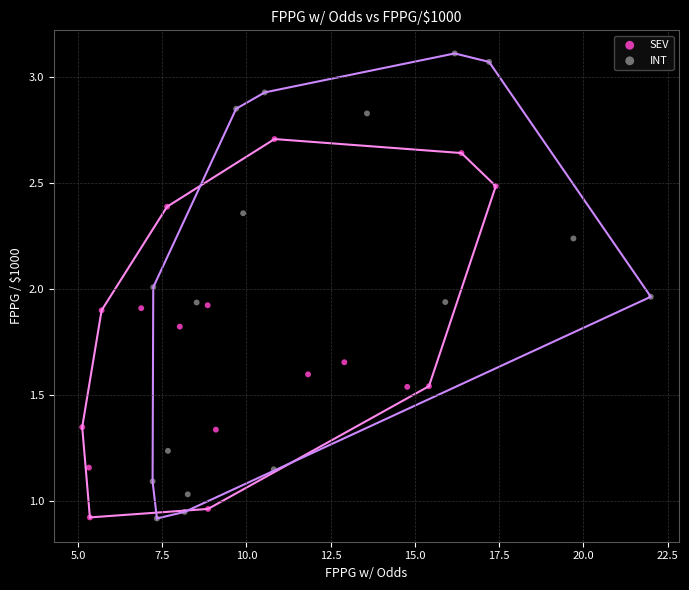

Which series has the largest Y range (max minus min)?

INT